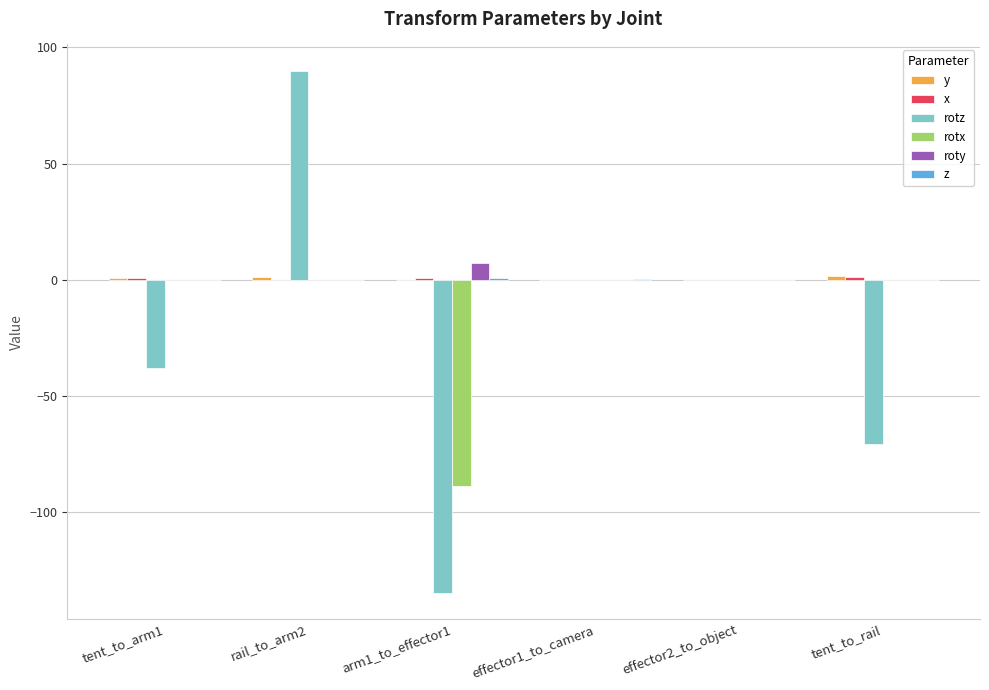

Which series has the largest total across all categories?

roty